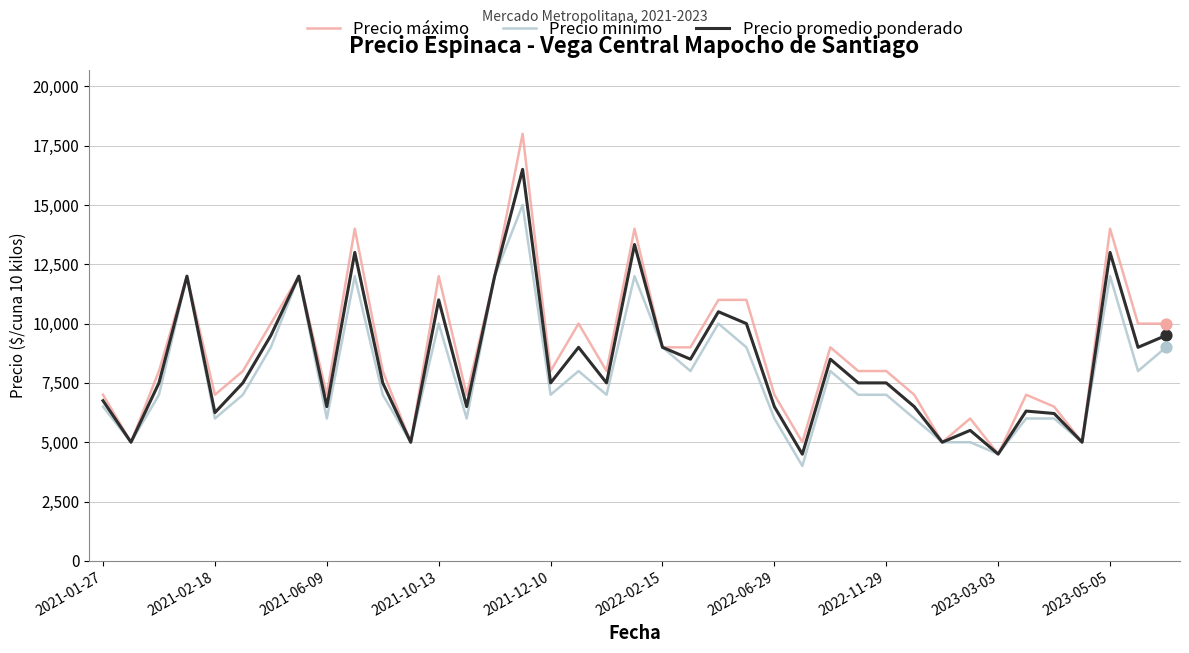

At how many categories does at least one series exceed 10676?

10